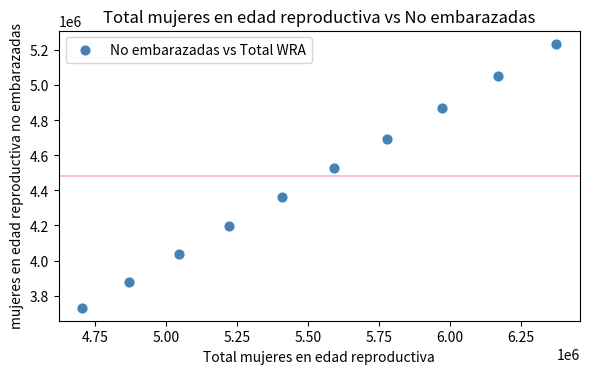

What is the average Y value?

4458151.9